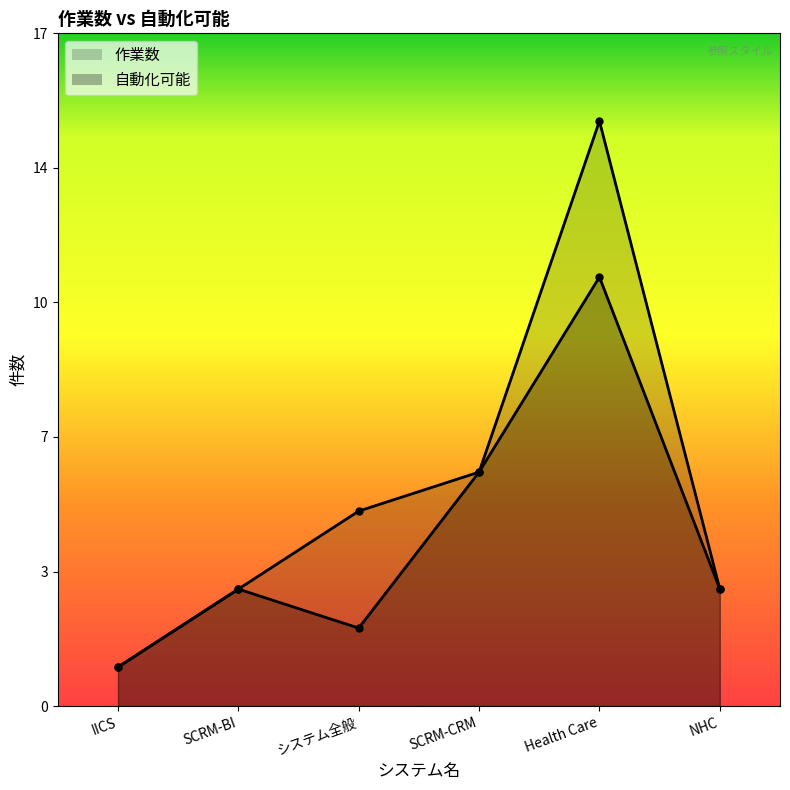

How many lines are shown in the chart?

2